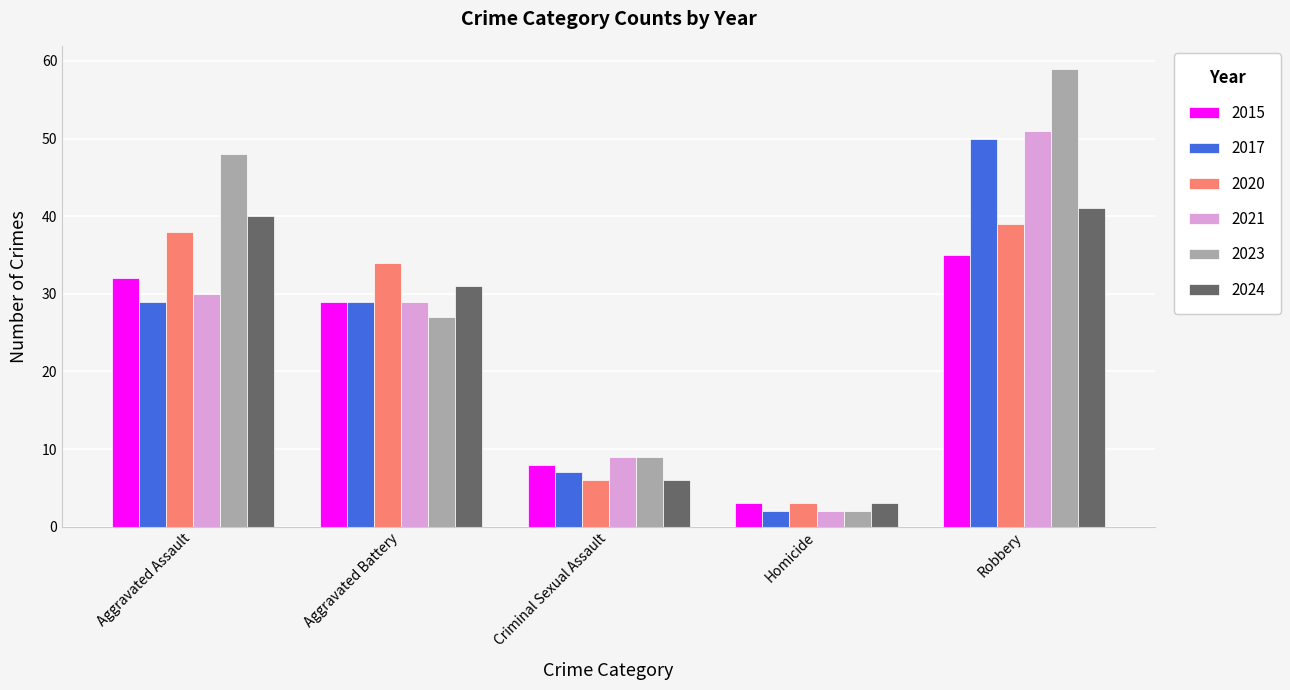

At which label does 2020 first exceed 34?

Aggravated Assault